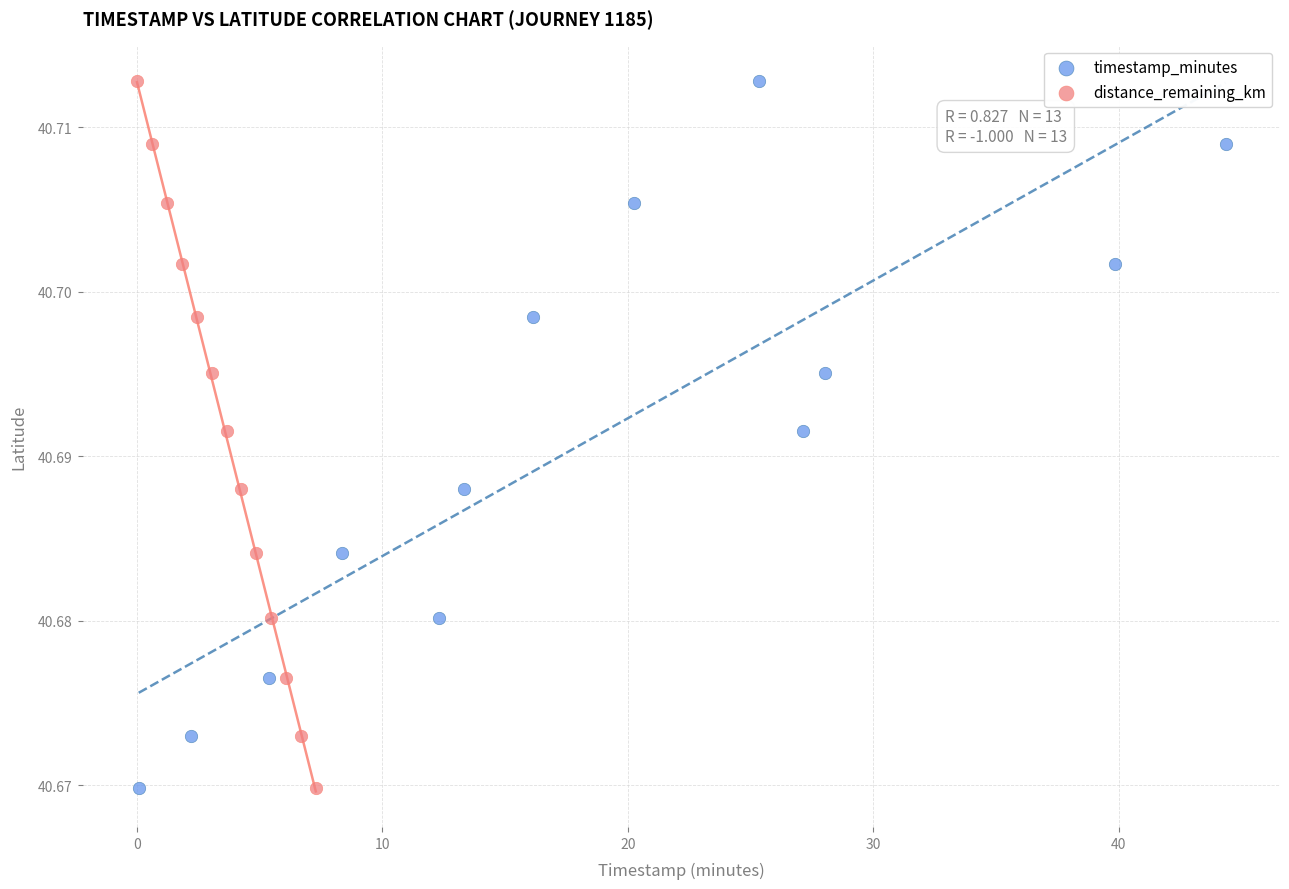

What are all the series names shown in the legend?

timestamp_minutes, distance_remaining_km